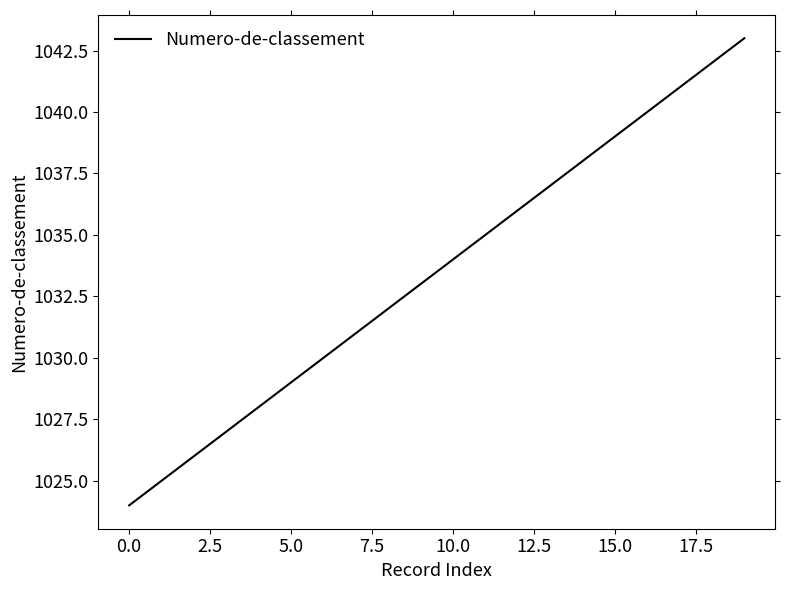

What is the smallest value displayed?

1024